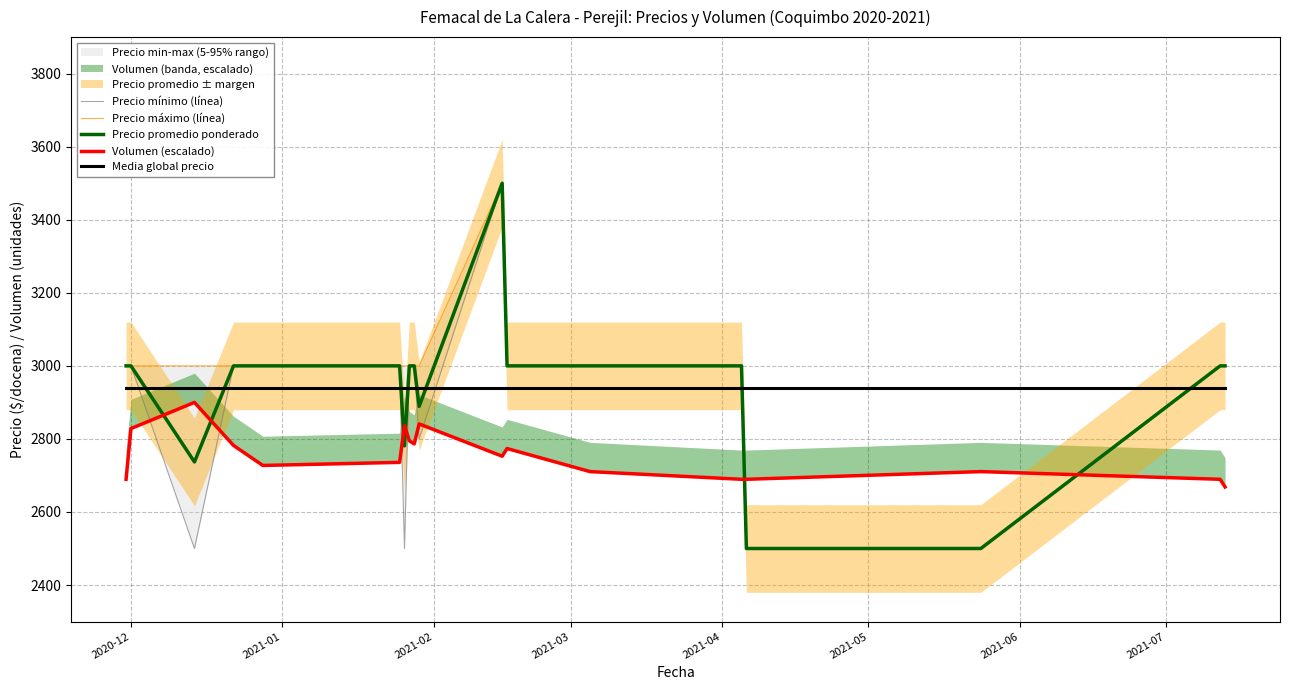

What is the minimum value shown in the chart?

2500.0